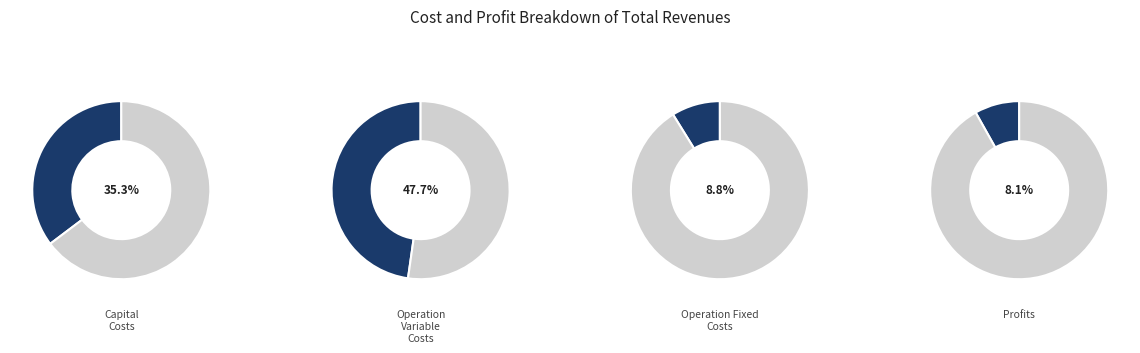

Which slice is the largest?

Total Operation Variable Costs